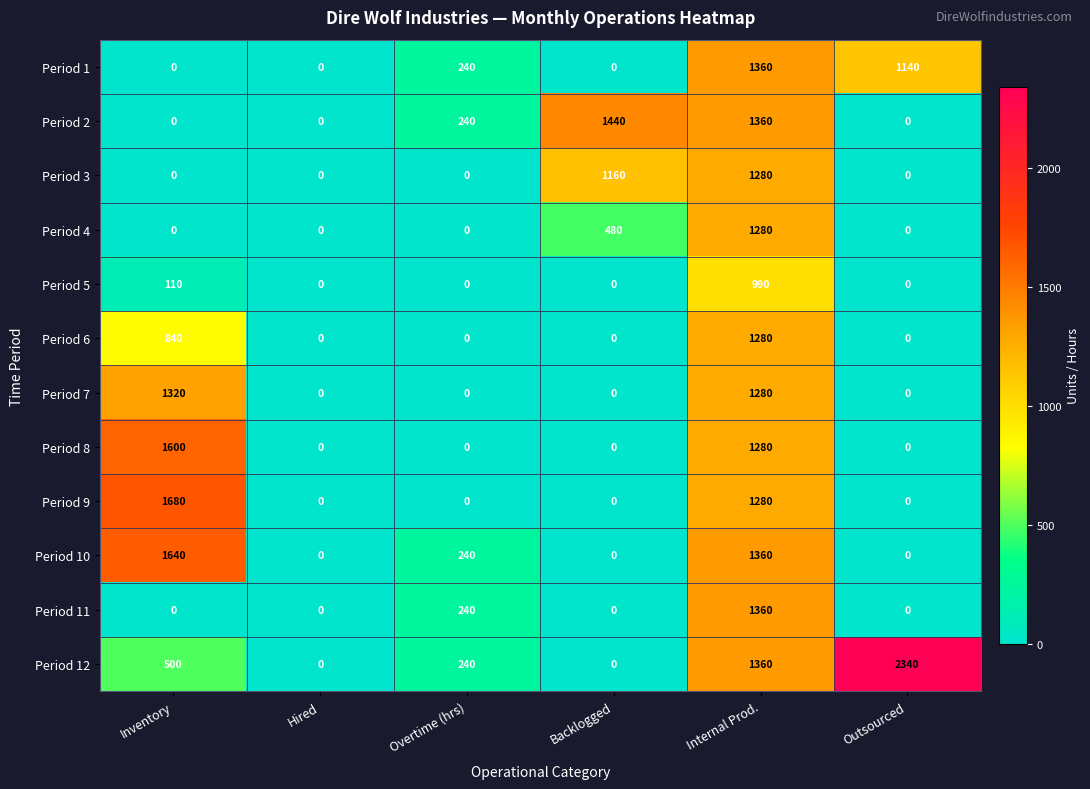

What is the spread (max minus min) of values at Overtime (hrs)?

240